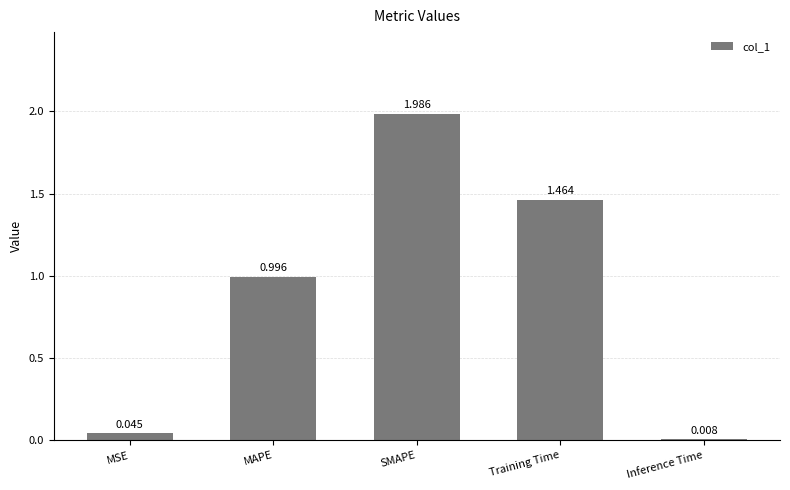

List the labels in order of value, largest first.

SMAPE, Training Time, MAPE, MSE, Inference Time